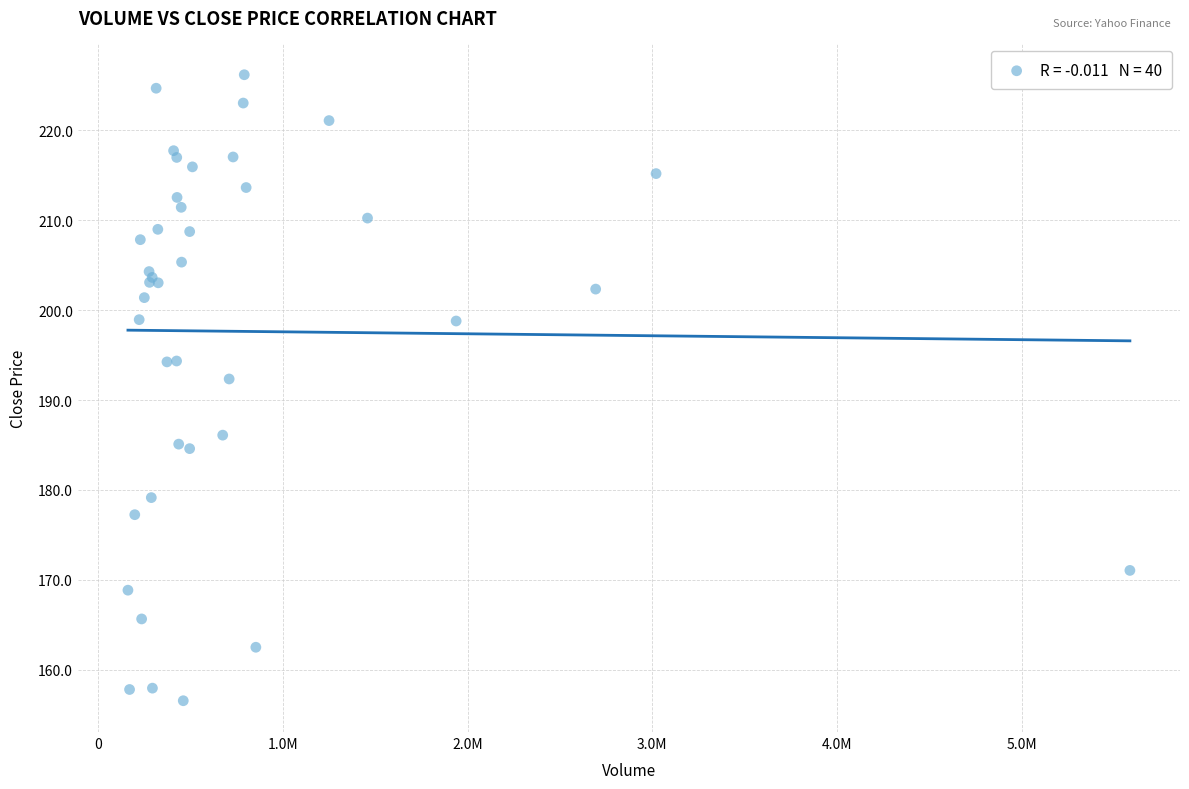

What Y value in the scatter plot is closest to 191?

192.4